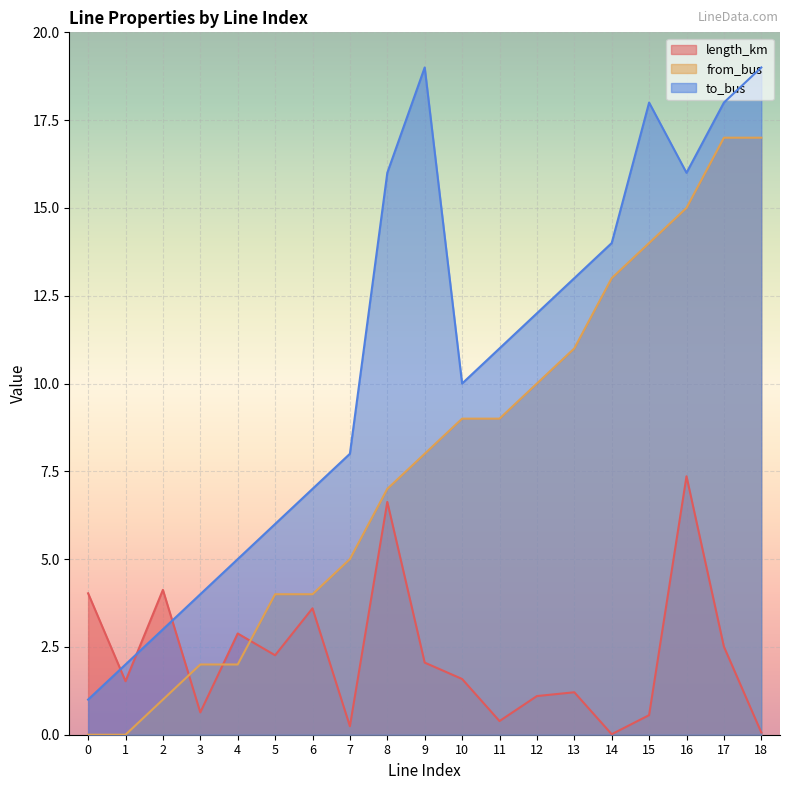

Reading right to left, transcribe all the data shown in this chart.

length_km: 0.1	2.5	7.4	0.6	0.0	1.2	1.1	0.4	1.6	2.1	6.6	0.2	3.6	2.3	2.9	0.6	4.1	1.5	4.0
from_bus: 17.0	17.0	15.0	14.0	13.0	11.0	10.0	9.0	9.0	8.0	7.0	5.0	4.0	4.0	2.0	2.0	1.0	0.0	0.0
to_bus: 19.0	18.0	16.0	18.0	14.0	13.0	12.0	11.0	10.0	19.0	16.0	8.0	7.0	6.0	5.0	4.0	3.0	2.0	1.0